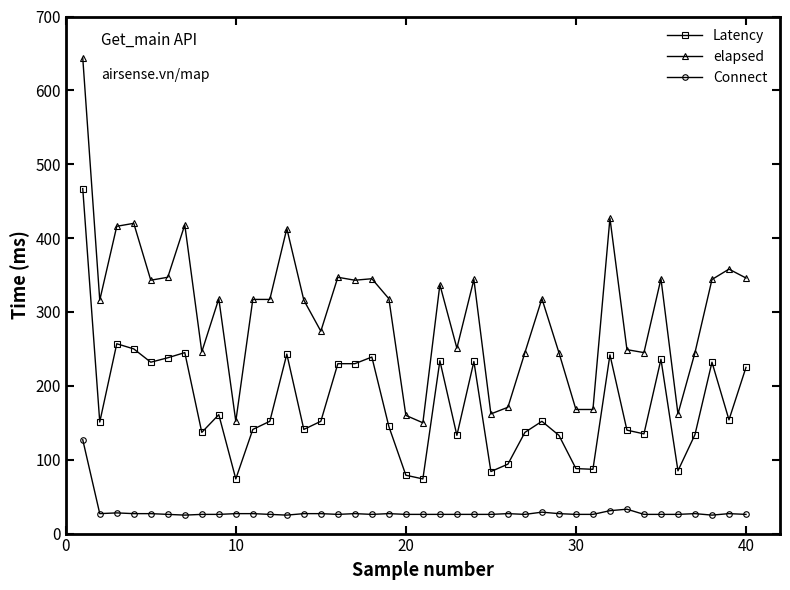

What is the difference between the second highest and second lowest values in the Connect series?

8